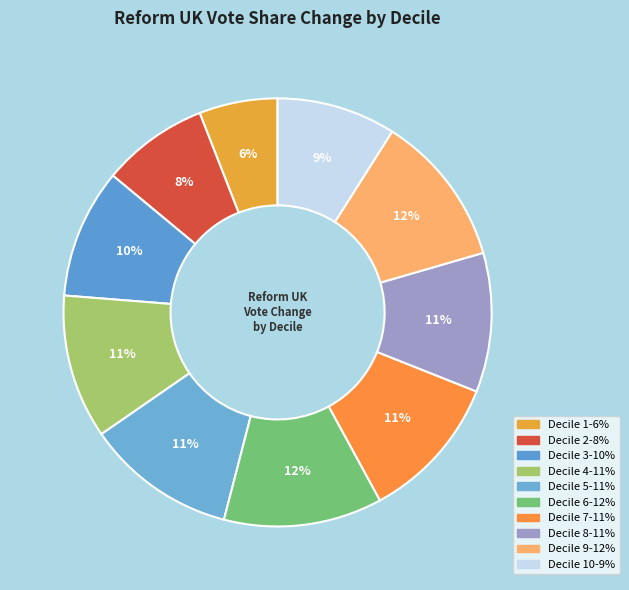

How many segments does this pie chart have?

10